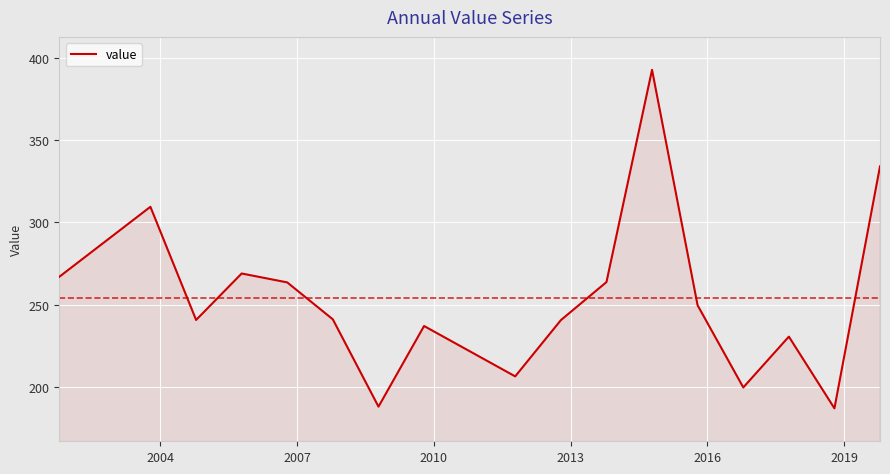

What is the minimum value shown in the chart?

187.0